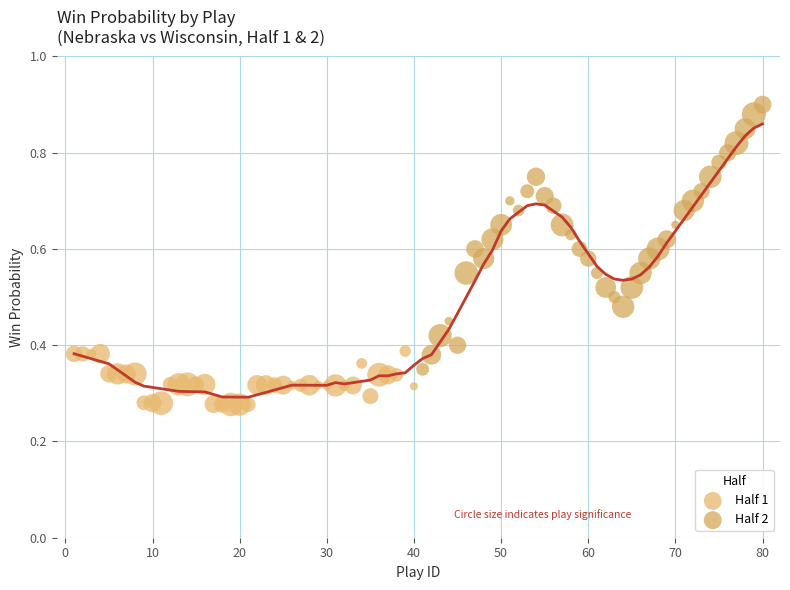

Which series reaches the maximum Y coordinate?

Half 2